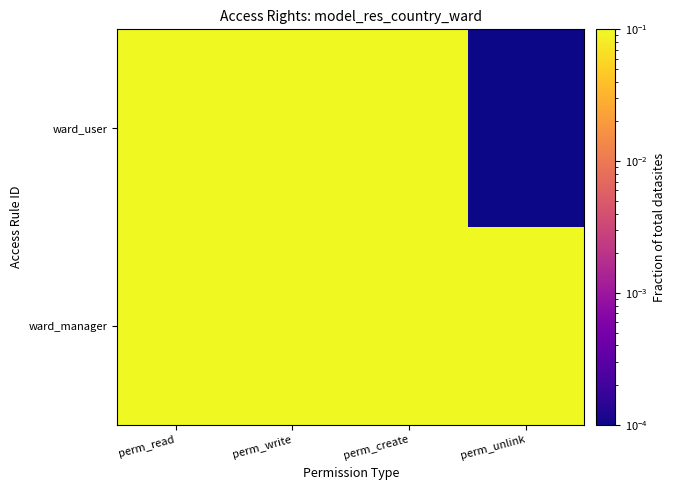

How many series are shown in this chart?

2